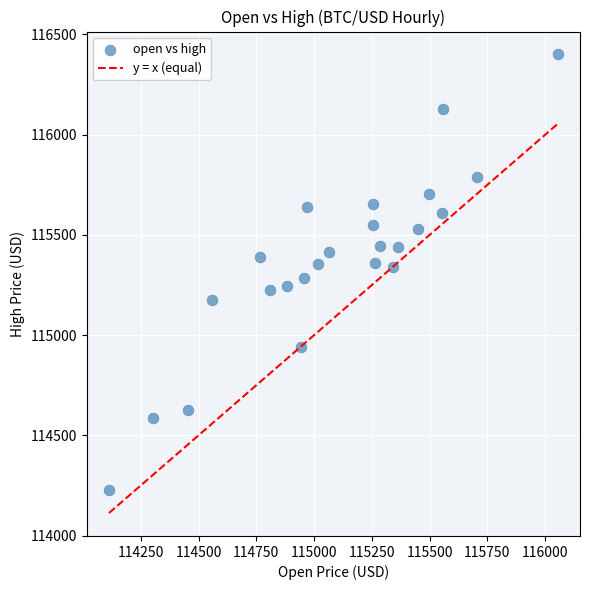

What is the range of Y values (max minus min)?

2173.8